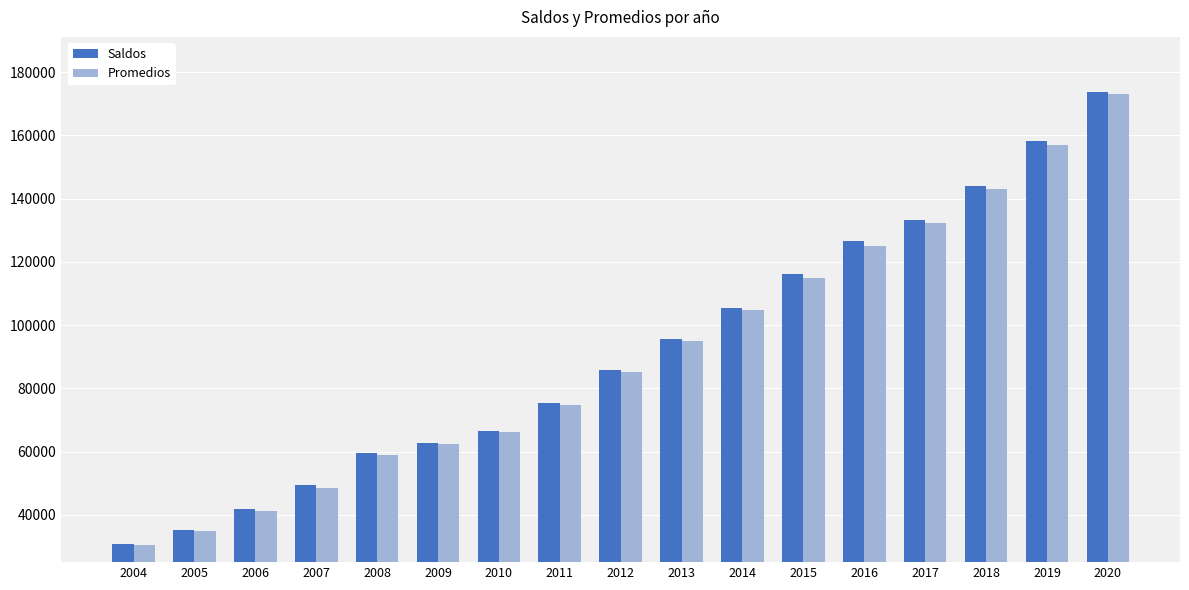

What is the difference between the second highest and second lowest values in the Promedios series?

122081